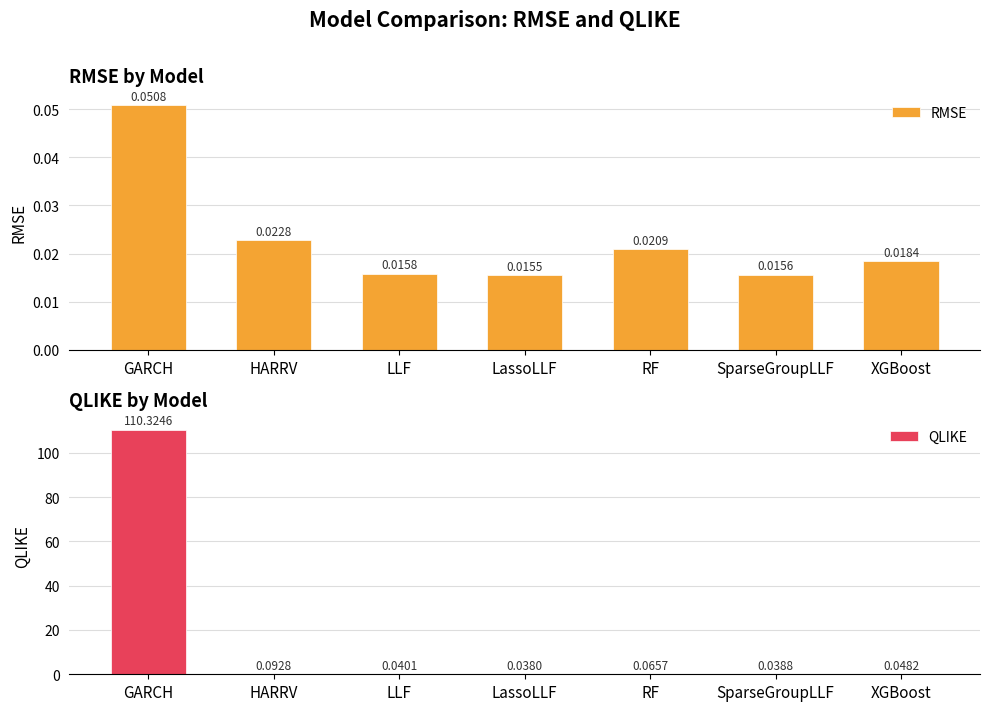

Between LassoLLF and GARCH, which is larger?

GARCH